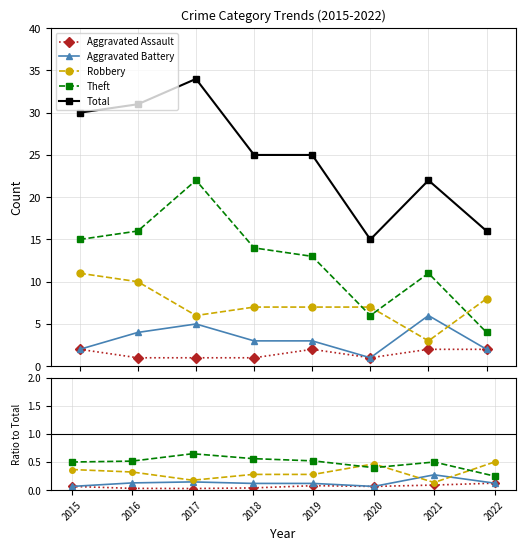

Reading right to left, transcribe all the data shown in this chart.

Aggravated Assault: 2022=0.1	2021=0.1	2020=0.1	2019=0.1	2018=0.0	2017=0.0	2016=0.0	2015=0.1
Aggravated Battery: 2022=0.1	2021=0.3	2020=0.1	2019=0.1	2018=0.1	2017=0.1	2016=0.1	2015=0.1
Robbery: 2022=0.5	2021=0.1	2020=0.5	2019=0.3	2018=0.3	2017=0.2	2016=0.3	2015=0.4
Theft: 2022=0.2	2021=0.5	2020=0.4	2019=0.5	2018=0.6	2017=0.6	2016=0.5	2015=0.5
Total: 2022=16.0	2021=22.0	2020=15.0	2019=25.0	2018=25.0	2017=34.0	2016=31.0	2015=30.0